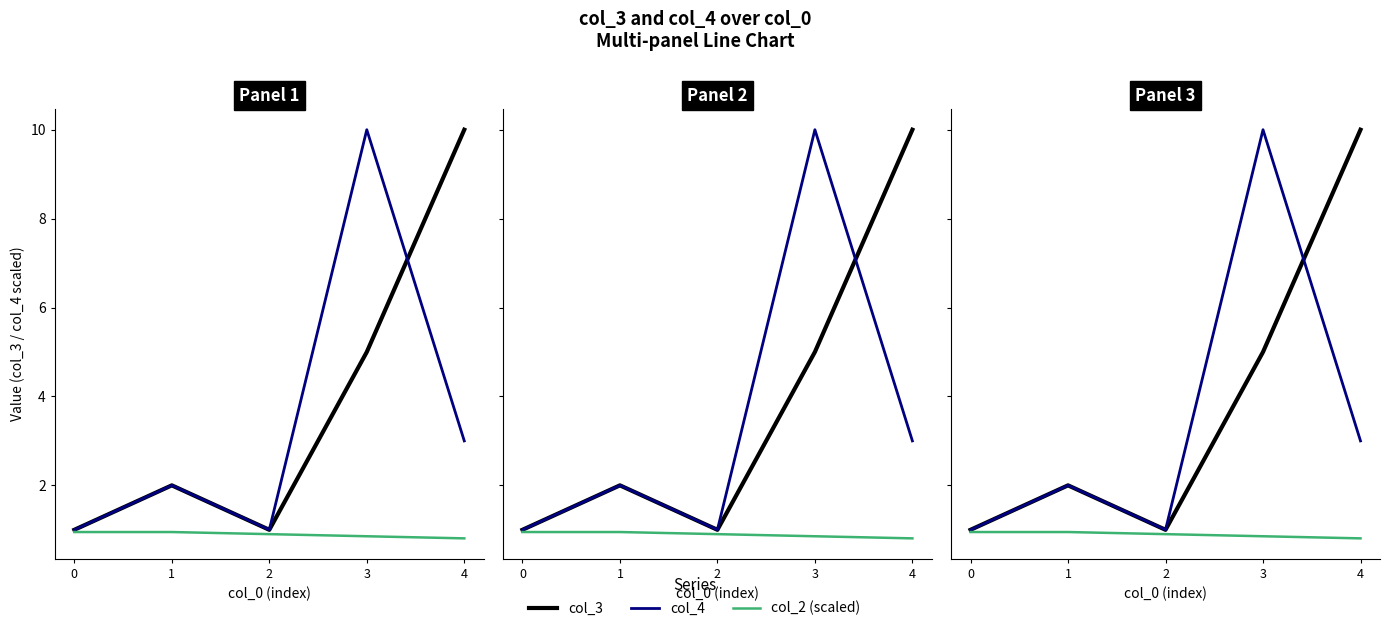

At which label does col_3 first exceed 2?

3